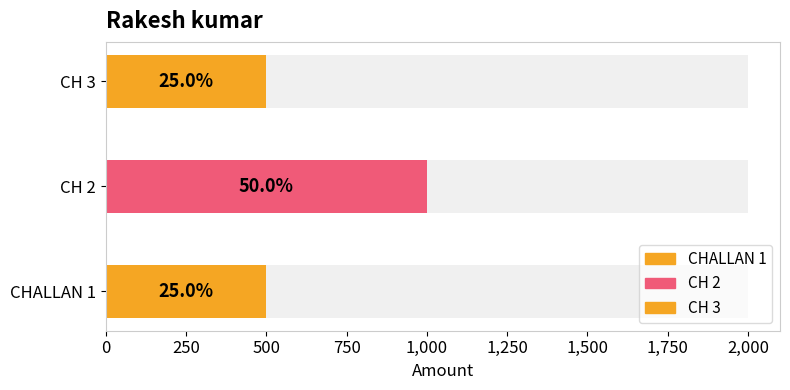

What is the difference between the maximum and second lowest values?

500